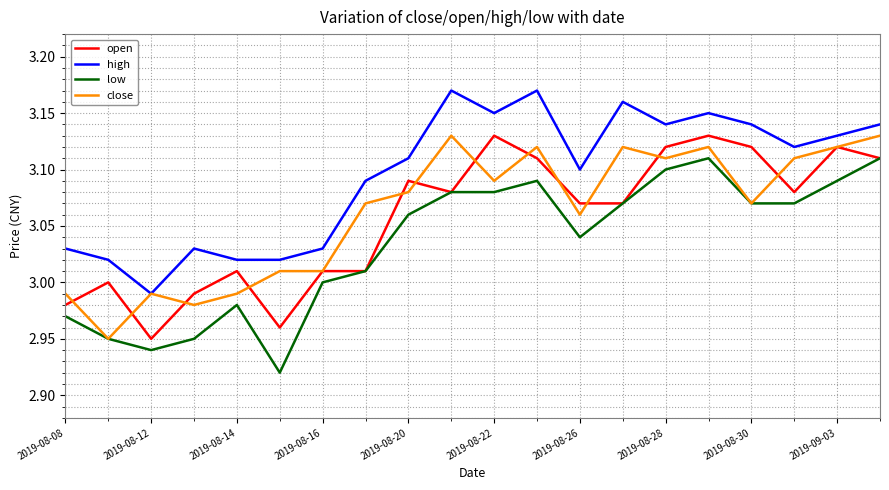

Which series has the largest total across all categories?

high